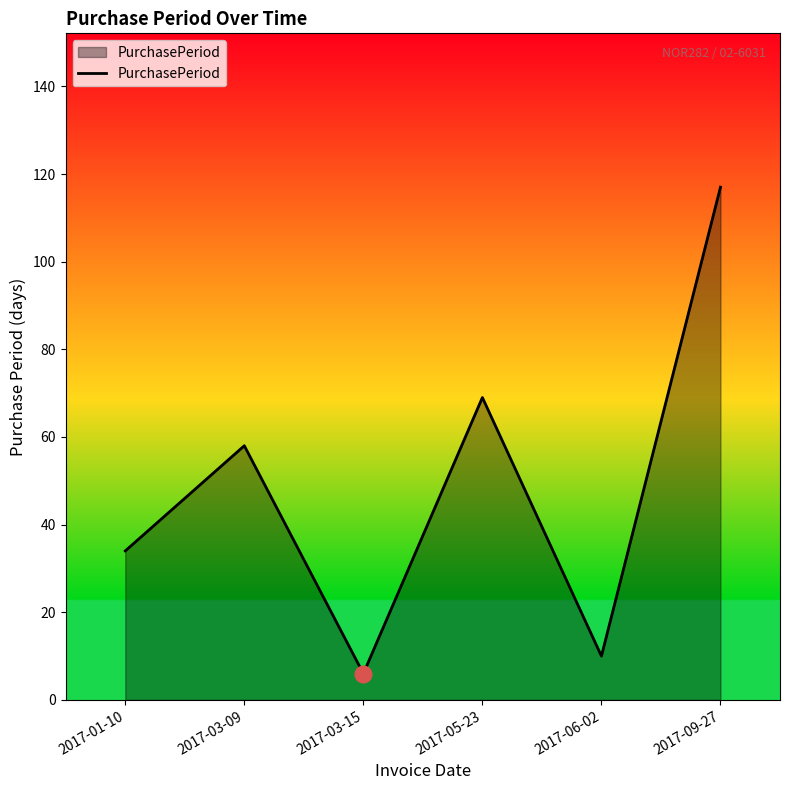

What is the change in value from 2017-05-23 to 2017-09-27?

+48